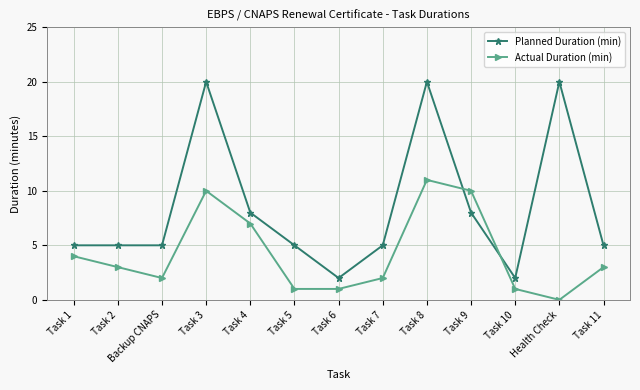

What is the highest value of the Planned Duration (min) series?

20